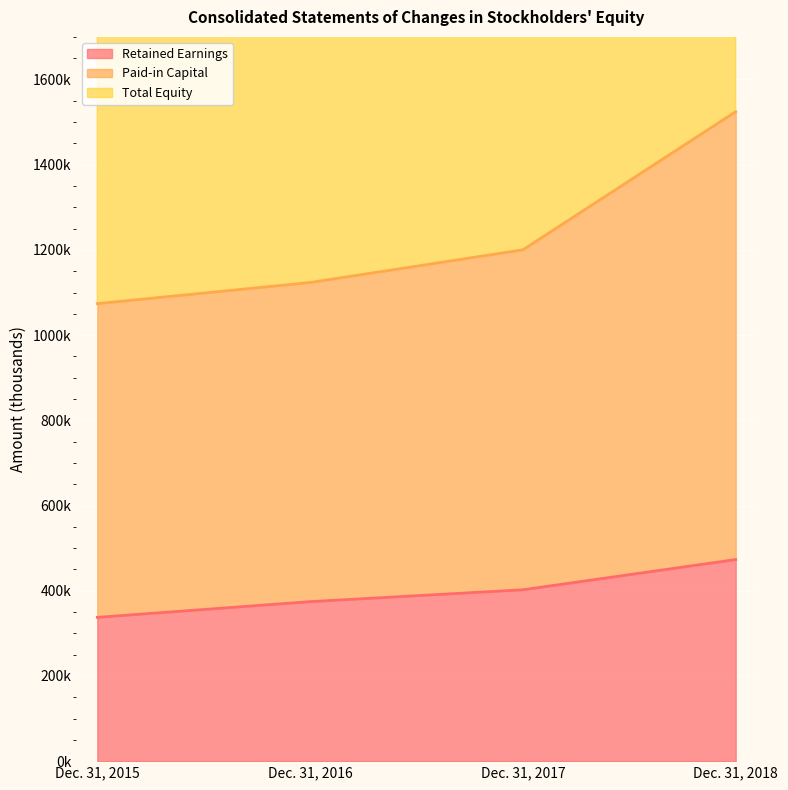

True or false: Paid-in Capital and Retained Earnings cross at least once.

False